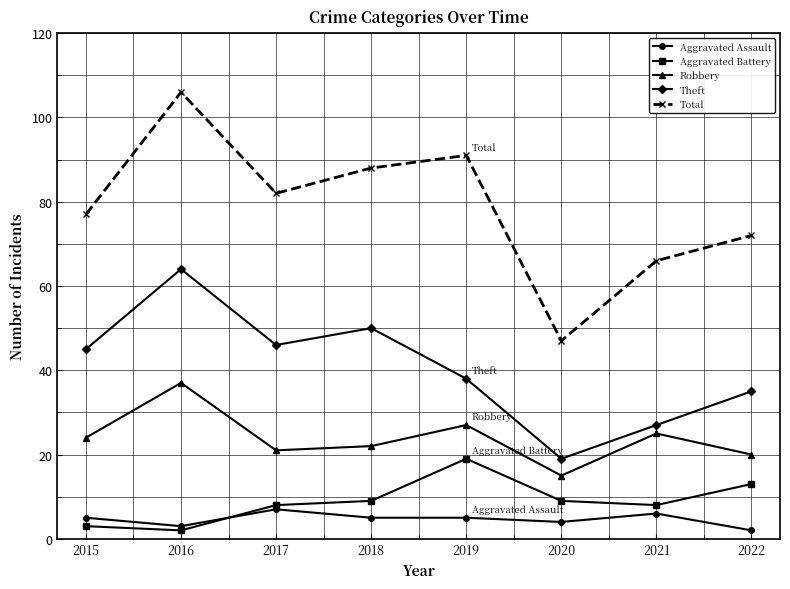

True or false: Aggravated Assault and Theft cross at least once.

False